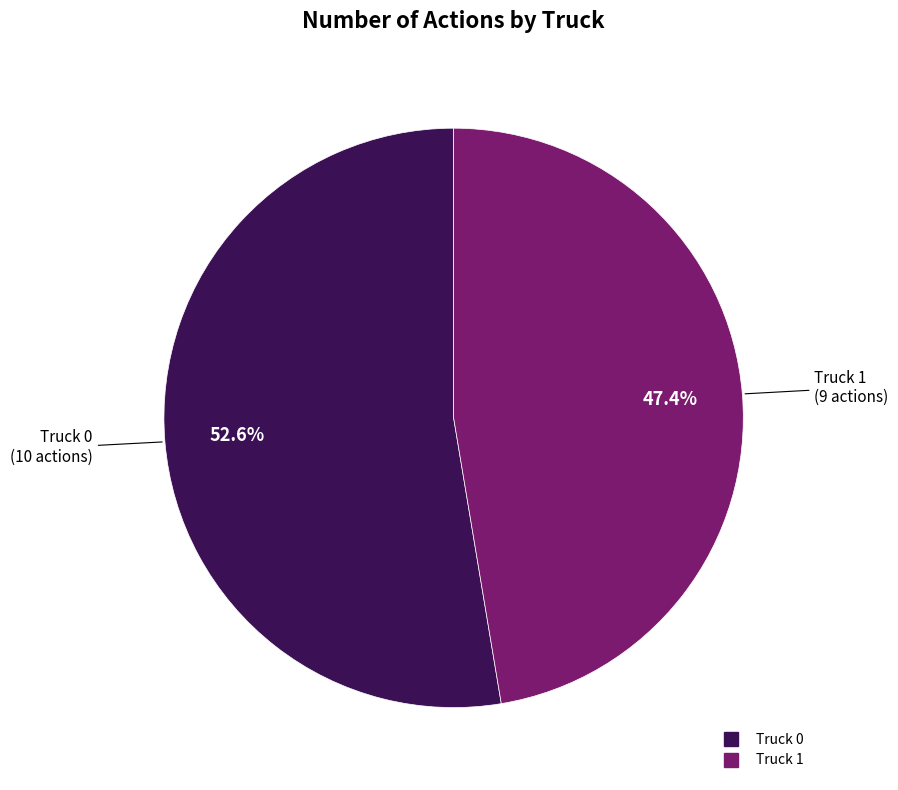

The Truck 1 slice represents 47% of the pie. True or false?

True